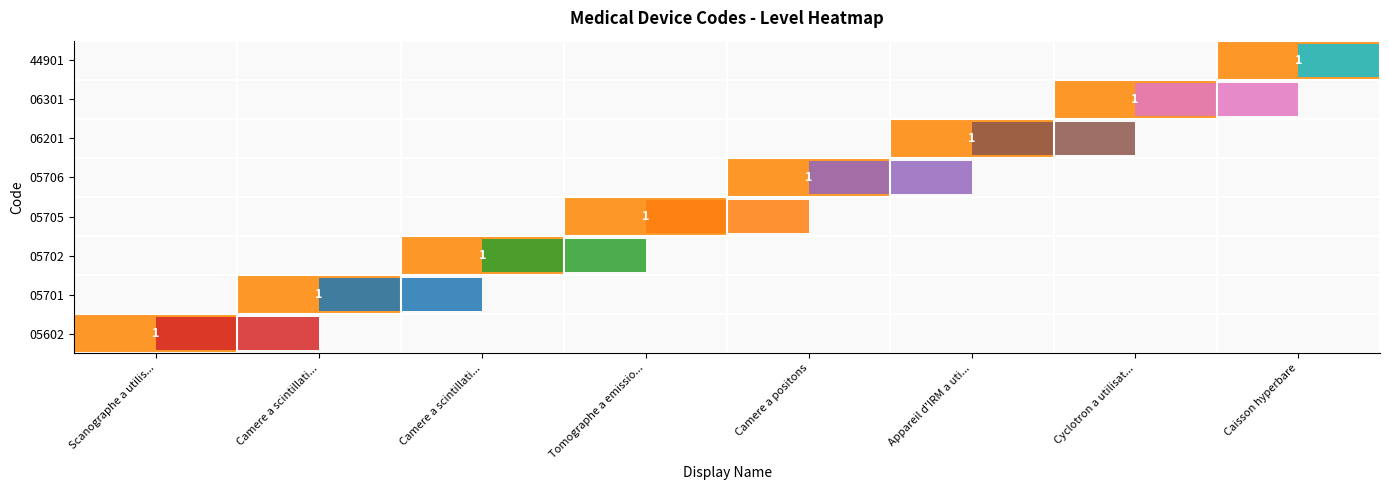

Is the value of 05705 at Camere a scintillati... greater than the value of 05706 at Appareil d'IRM a uti...?

No